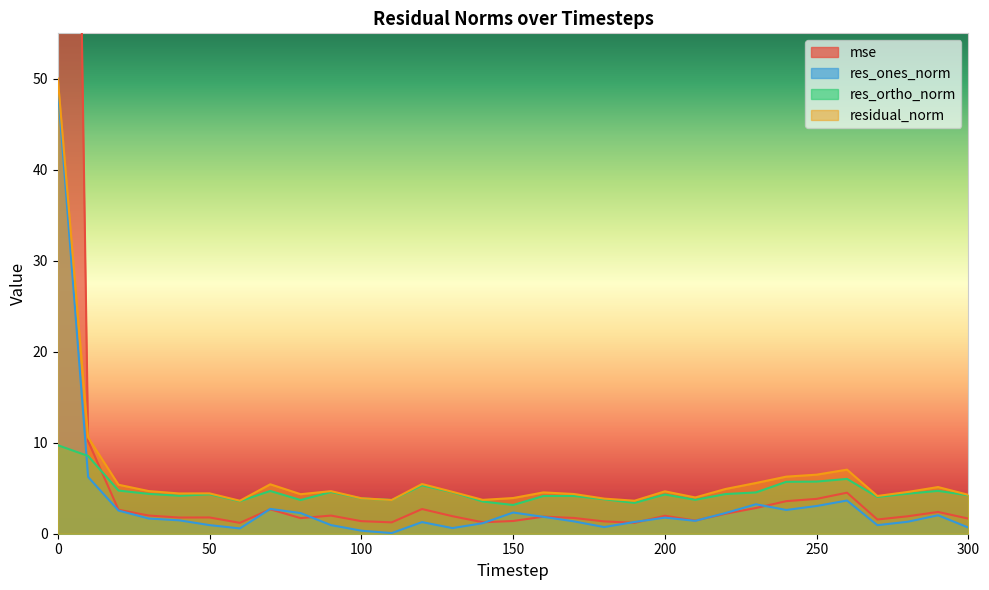

Reading right to left, what are all the values shown in this chart?

mse: 300=1.7	290=2.4	280=1.9	270=1.6	260=4.5	250=3.8	240=3.6	230=2.8	220=2.2	210=1.4	200=2.0	190=1.2	180=1.4	170=1.7	160=1.9	150=1.4	140=1.3	130=1.9	120=2.7	110=1.2	100=1.4	90=2.0	80=1.7	70=2.7	60=1.2	50=1.8	40=1.8	30=2.0	20=2.6	10=10.2	0=227.6
res_ones_norm: 300=0.7	290=2.0	280=1.3	270=0.9	260=3.6	250=3.0	240=2.6	230=3.2	220=2.3	210=1.4	200=1.8	190=1.3	180=0.7	170=1.4	160=1.9	150=2.3	140=1.2	130=0.6	120=1.3	110=0.1	100=0.3	90=0.9	80=2.3	70=2.7	60=0.6	50=0.9	40=1.5	30=1.7	20=2.5	10=6.2	0=49.1
res_ortho_norm: 300=4.2	290=4.7	280=4.4	270=4.0	260=6.0	250=5.7	240=5.7	230=4.5	220=4.4	210=3.7	200=4.3	190=3.4	180=3.8	170=4.1	160=4.1	150=3.2	140=3.5	130=4.6	120=5.3	110=3.7	100=3.9	90=4.6	80=3.7	70=4.7	60=3.6	50=4.3	40=4.2	30=4.4	20=4.7	10=8.5	0=9.7
residual_norm: 300=4.3	290=5.1	280=4.6	270=4.1	260=7.0	250=6.5	240=6.3	230=5.6	220=4.9	210=4.0	200=4.7	190=3.6	180=3.9	170=4.4	160=4.5	150=3.9	140=3.7	130=4.6	120=5.5	110=3.7	100=3.9	90=4.7	80=4.3	70=5.4	60=3.6	50=4.4	40=4.4	30=4.7	20=5.4	10=10.6	0=50.0